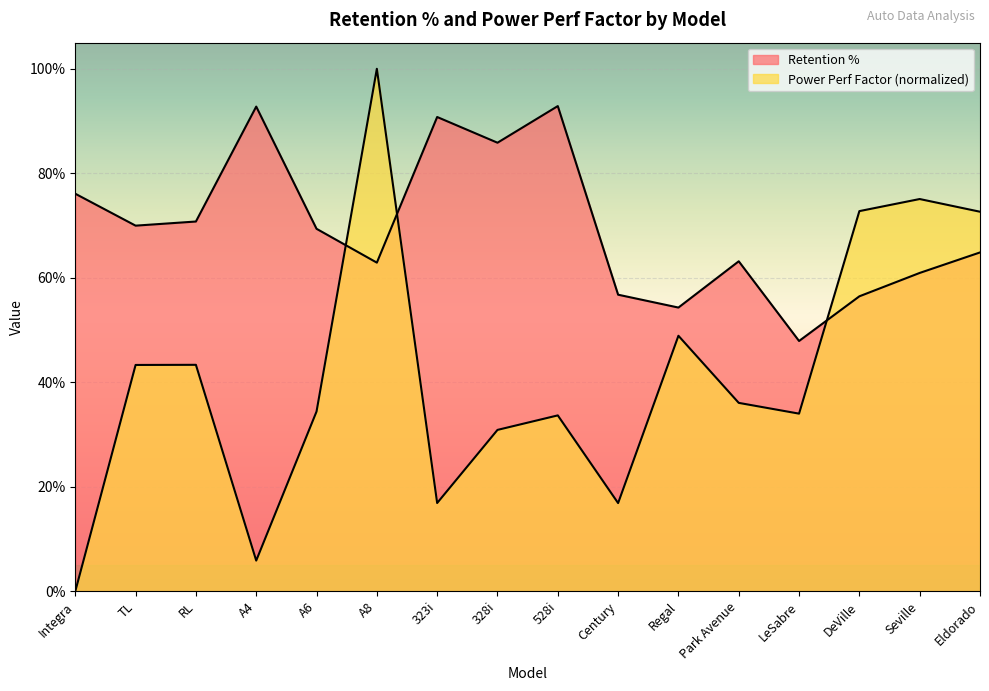

What are all the series names shown in the legend?

Retention %, Power Perf Factor